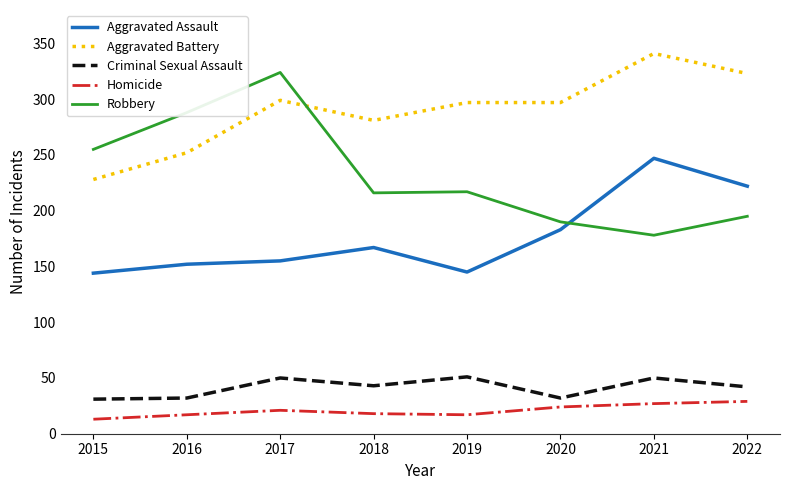

What value does the Homicide series have at 2015, to the nearest 10?

10